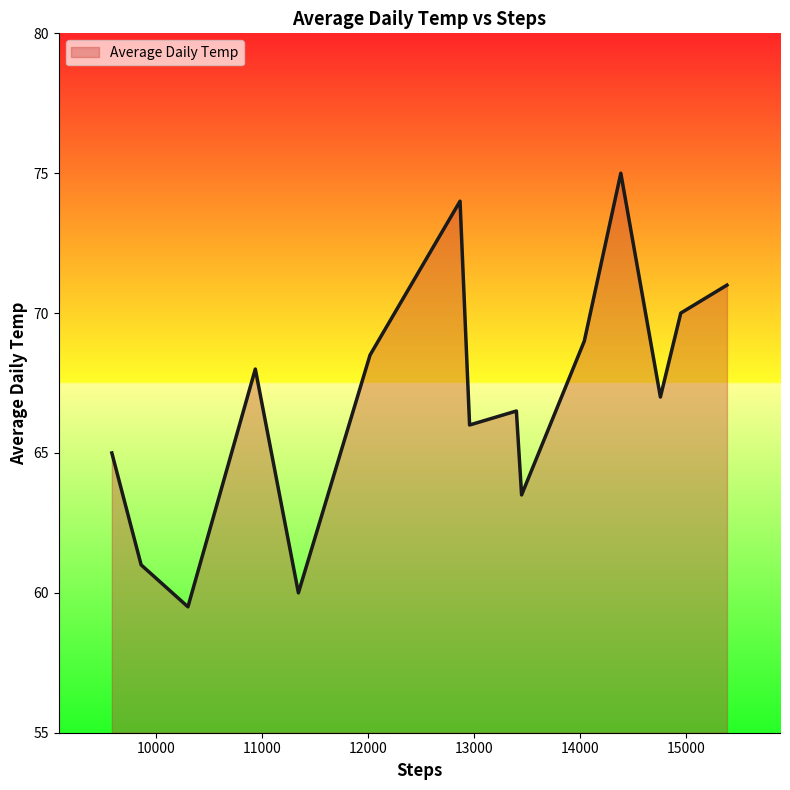

What is the maximum value shown in the chart?

75.0